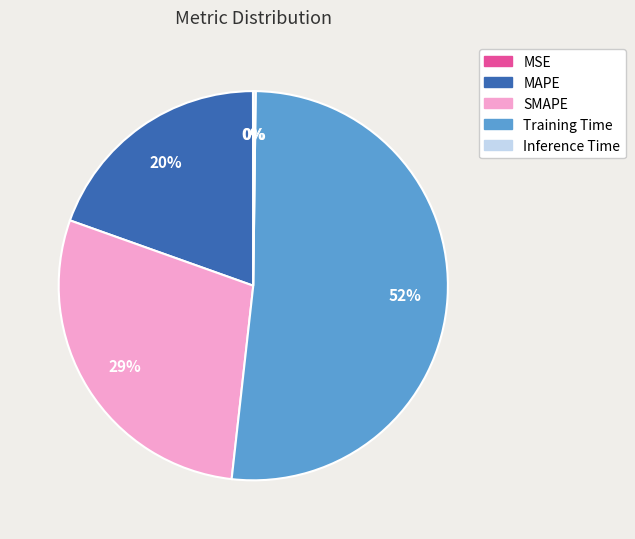

Does any single category account for the majority?

Yes